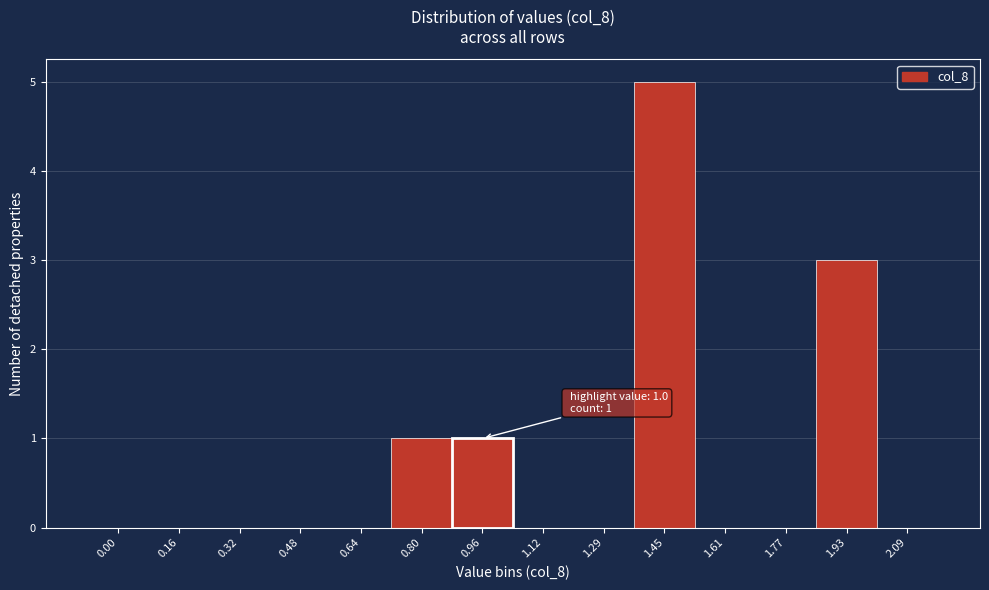

Reading left to right, what are all the values shown in this chart?

0.00=0	0.16=0	0.32=0	0.48=0	0.64=0	0.80=1	0.96=1	1.12=0	1.29=0	1.45=5	1.61=0	1.77=0	1.93=3	2.09=0